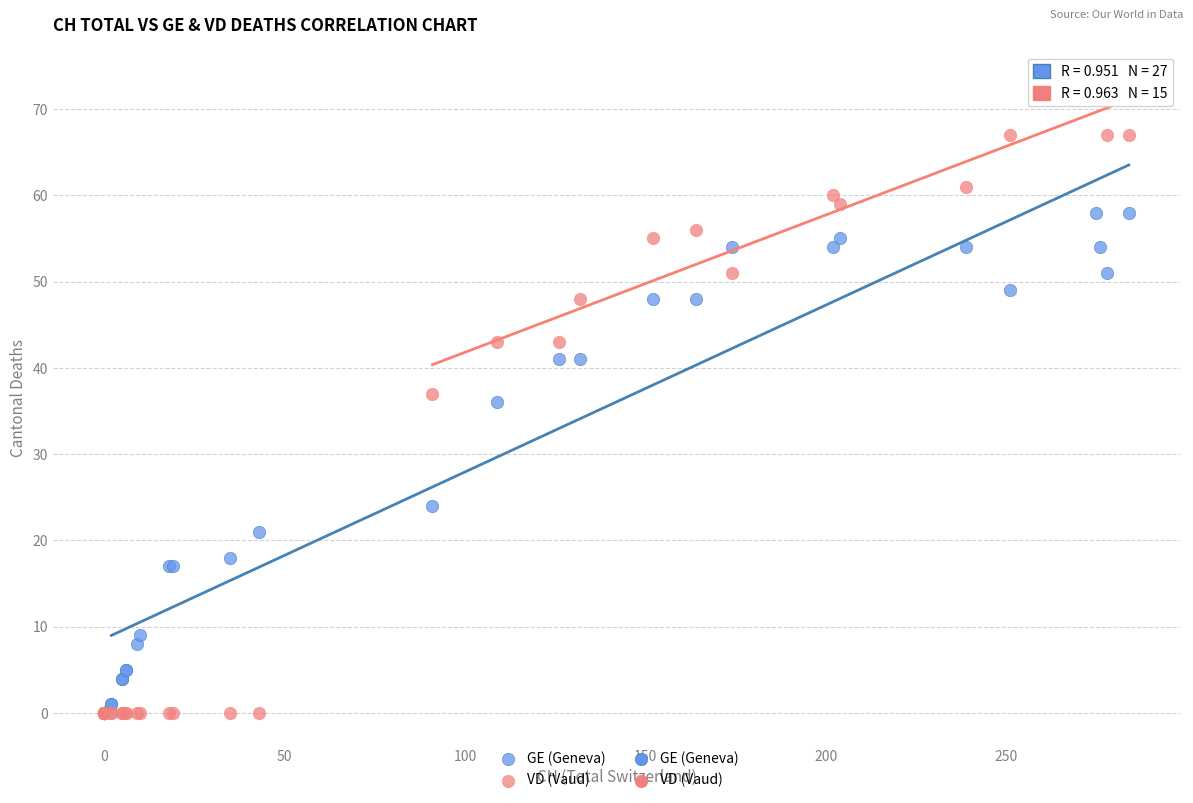

In the GE (Geneva) series, what Y value is closest to 29?

24